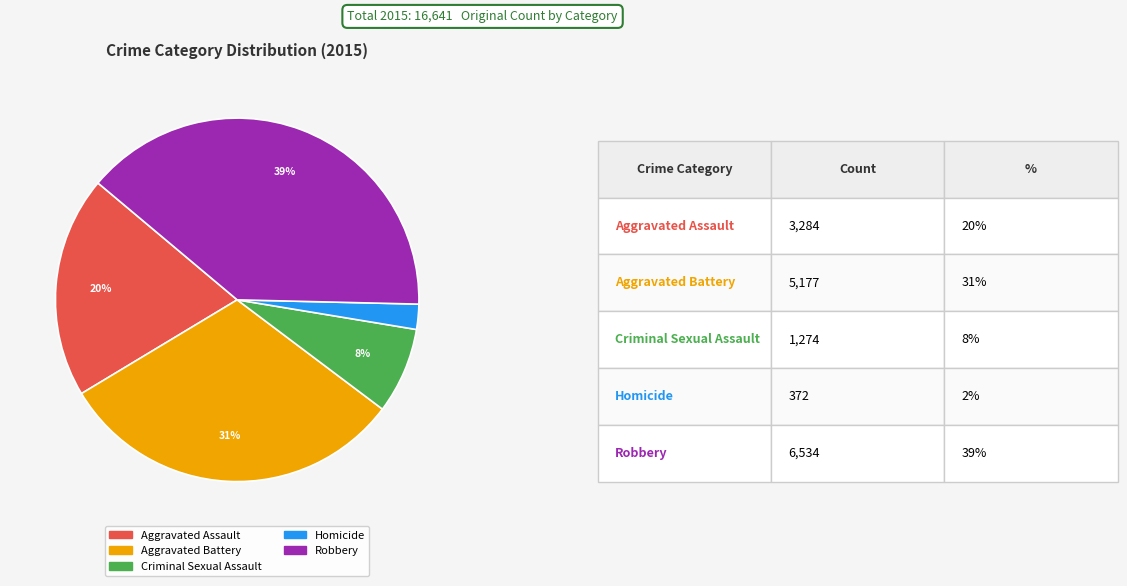

How many segments does this pie chart have?

5